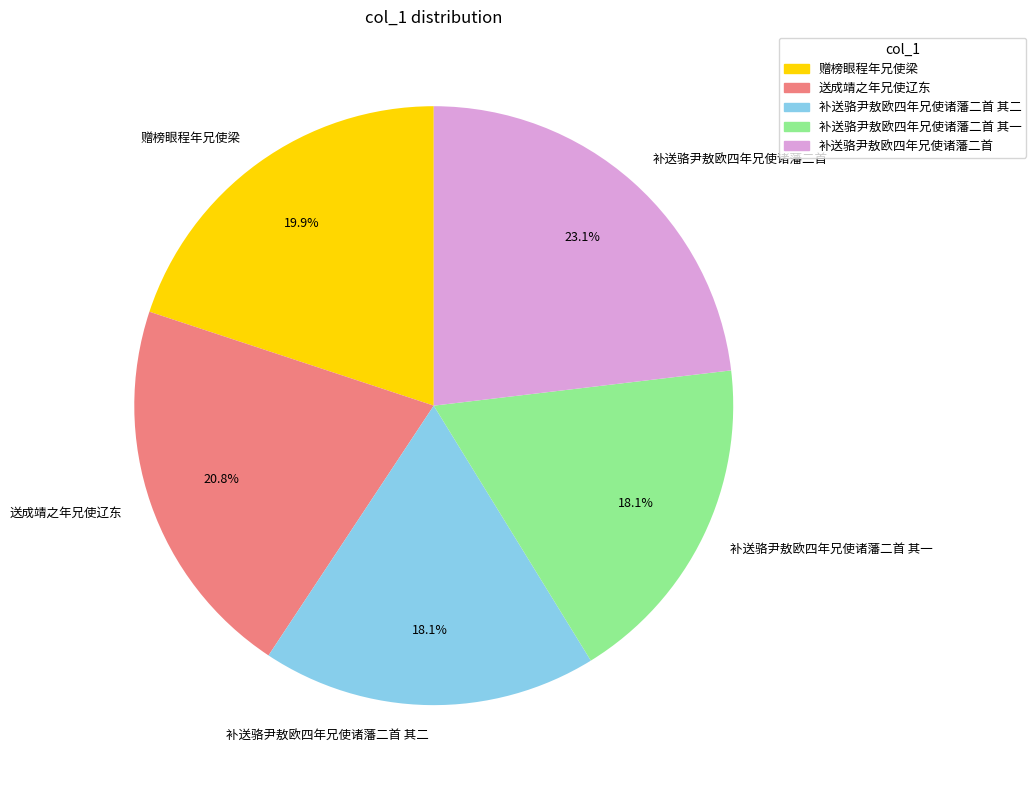

What is the largest slice in the pie chart?

补送骆尹敖欧四年兄使诸藩二首